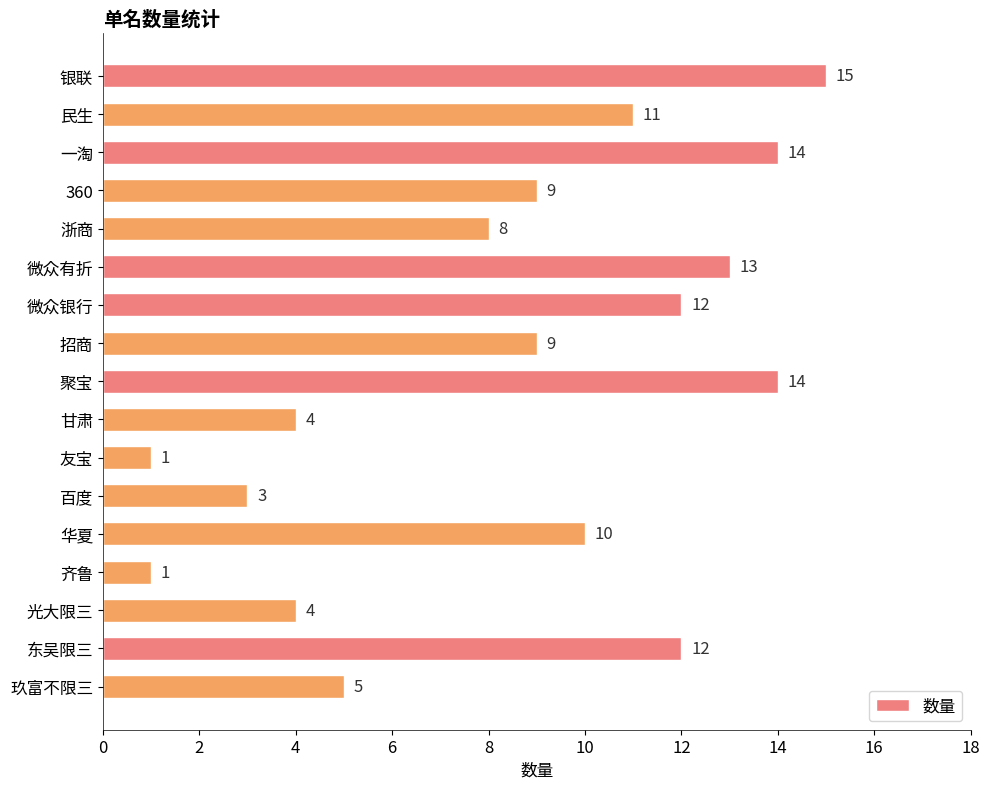

What is the change in value from 甘肃 to 齐鲁?

-3